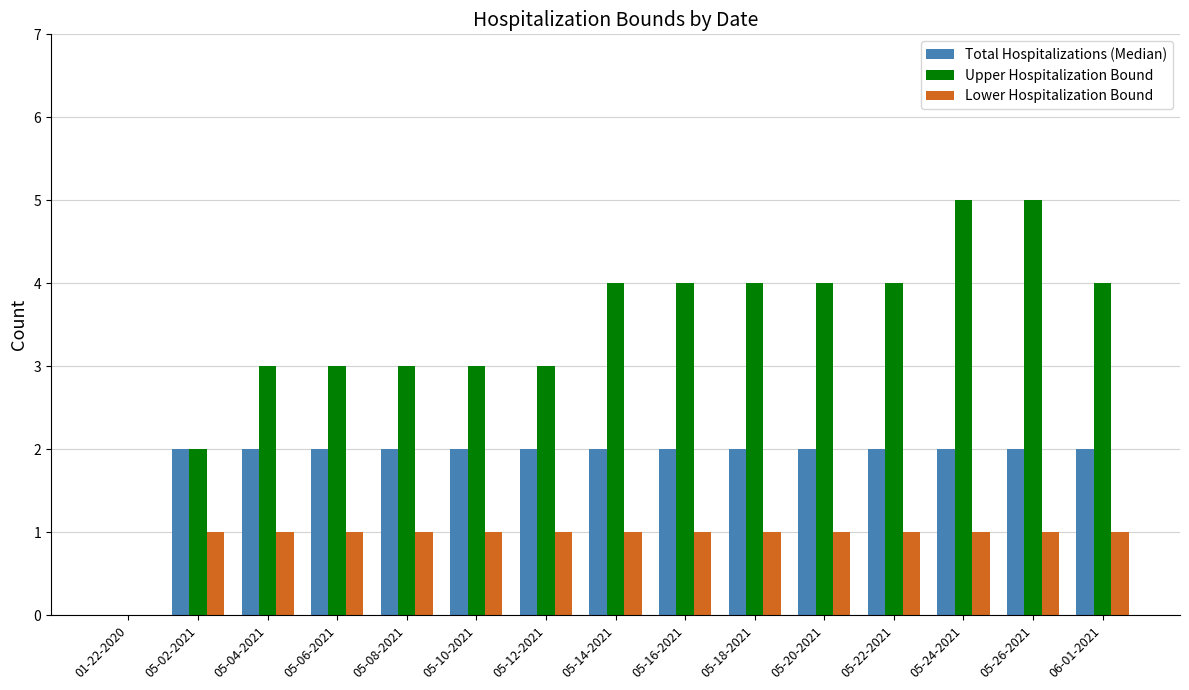

Is it true that Total Hospitalizations (Median) equals 2 at 05-14-2021?

True